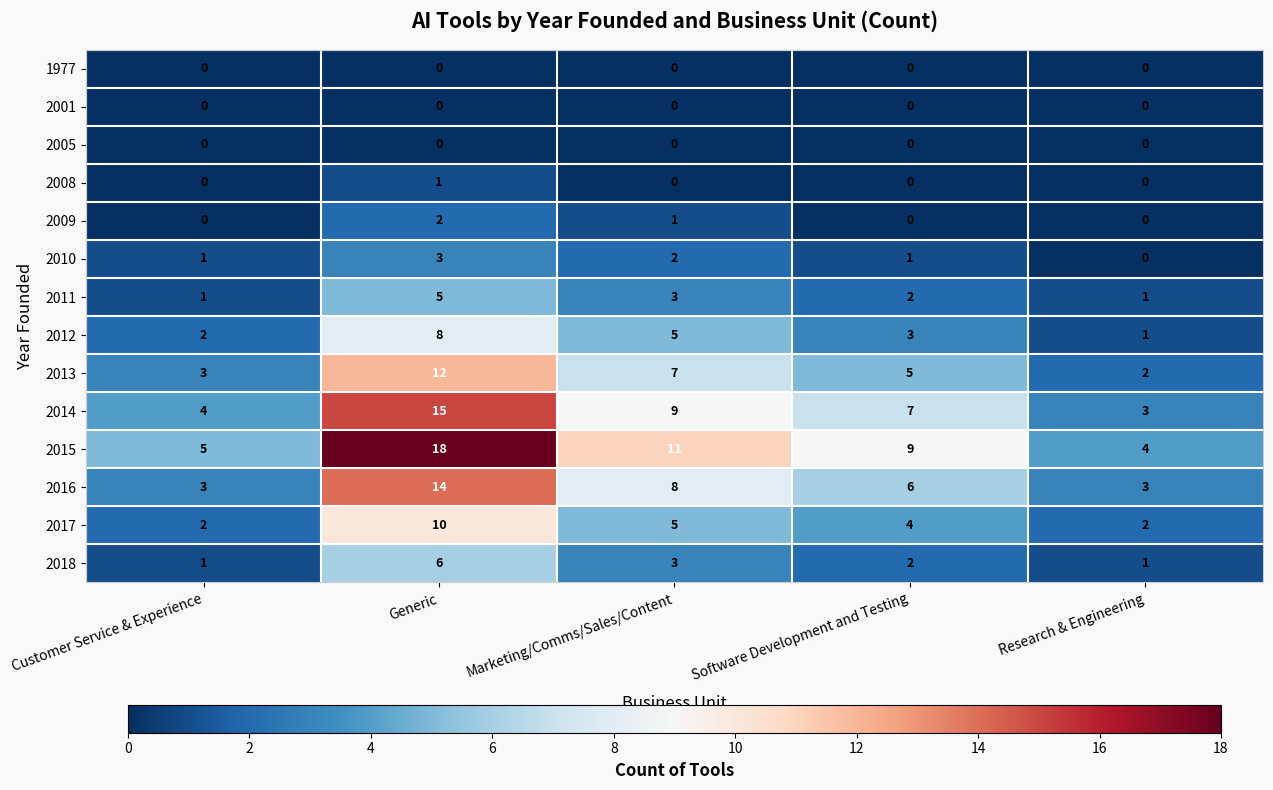

What is the difference between the maximum and minimum values in the 2011 series?

4